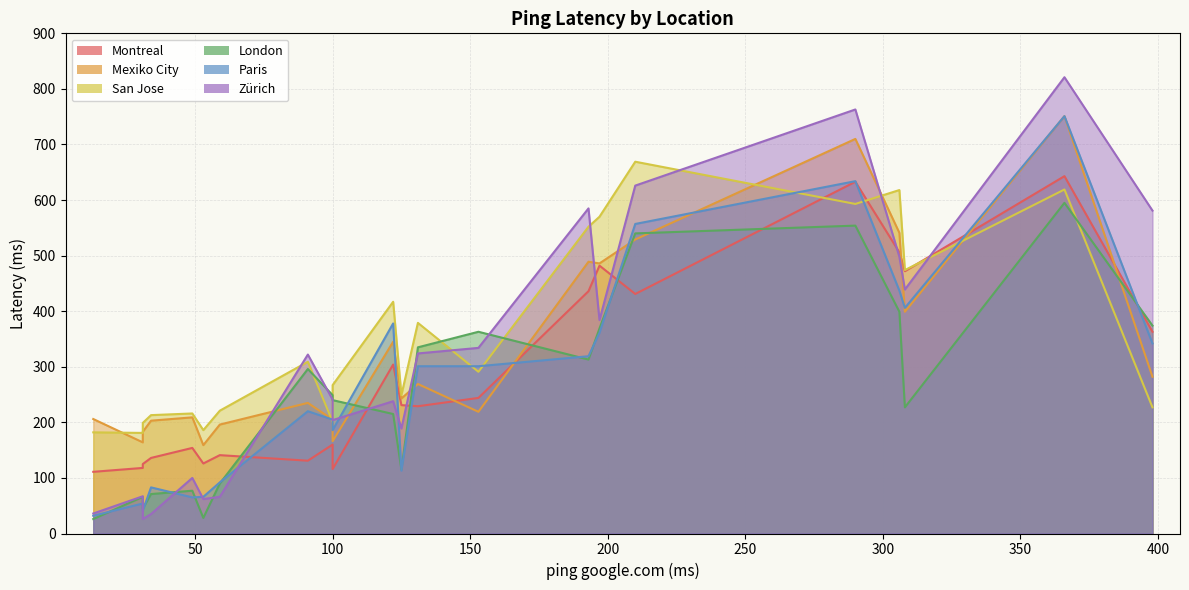

Does the chart display data point markers on the line(s)?

No